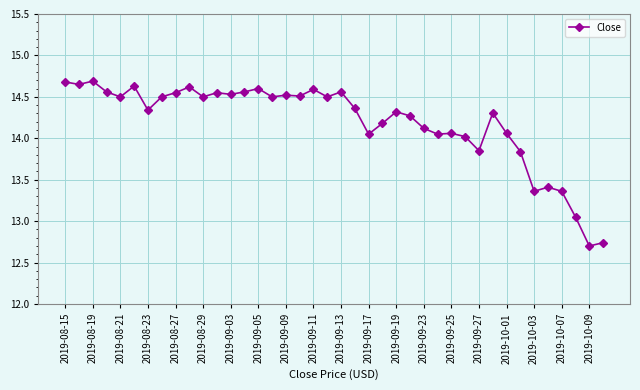

True or false: the data has more than 1 interior local peaks.

True